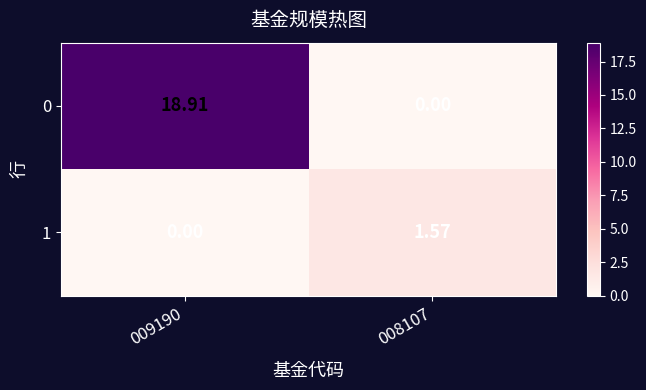

Rank the series by their maximum value, from lowest to highest.

1, 0